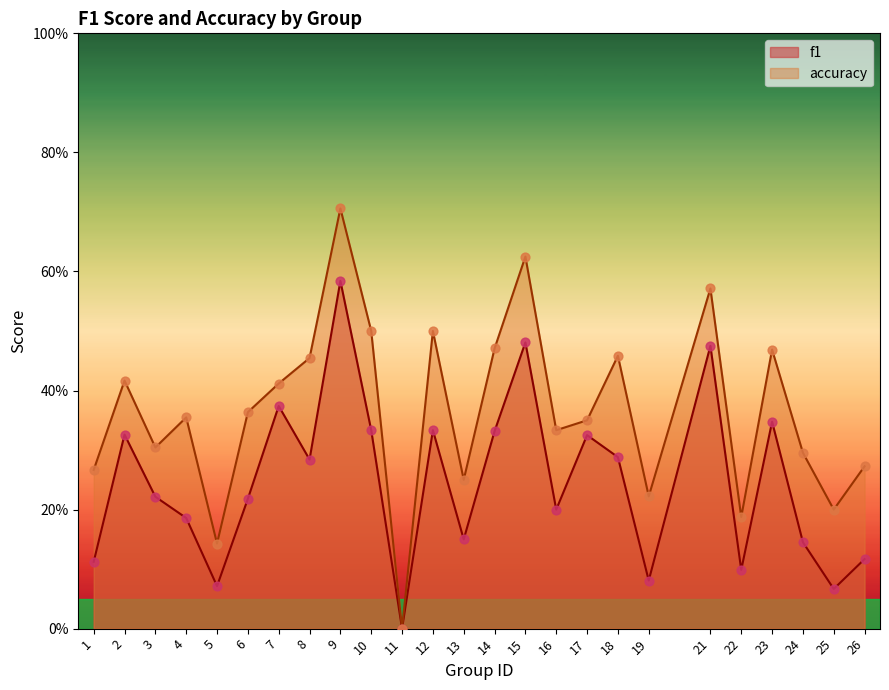

Which series reaches the minimum Y coordinate?

f1